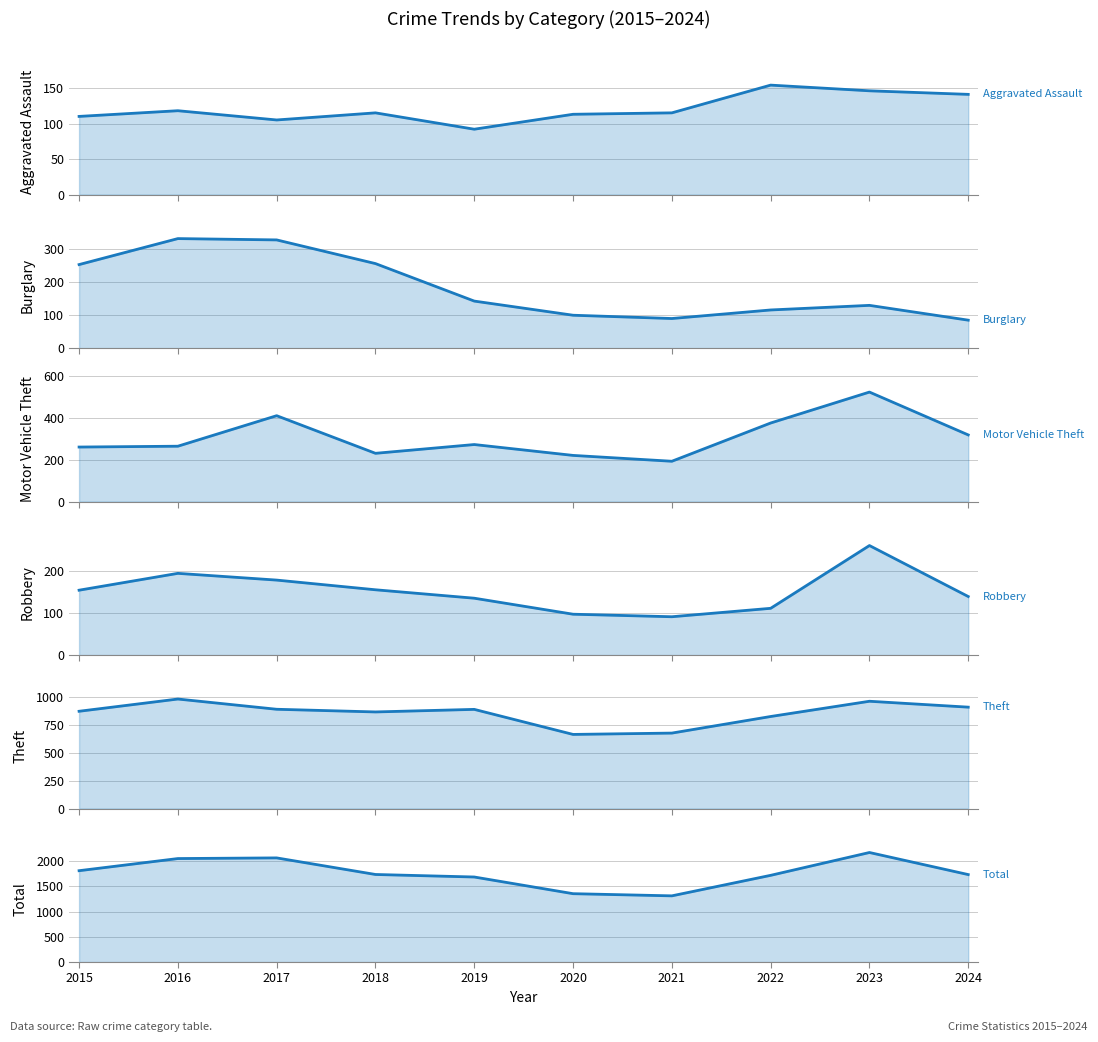

What is the average value of the Total (line) series?

1765